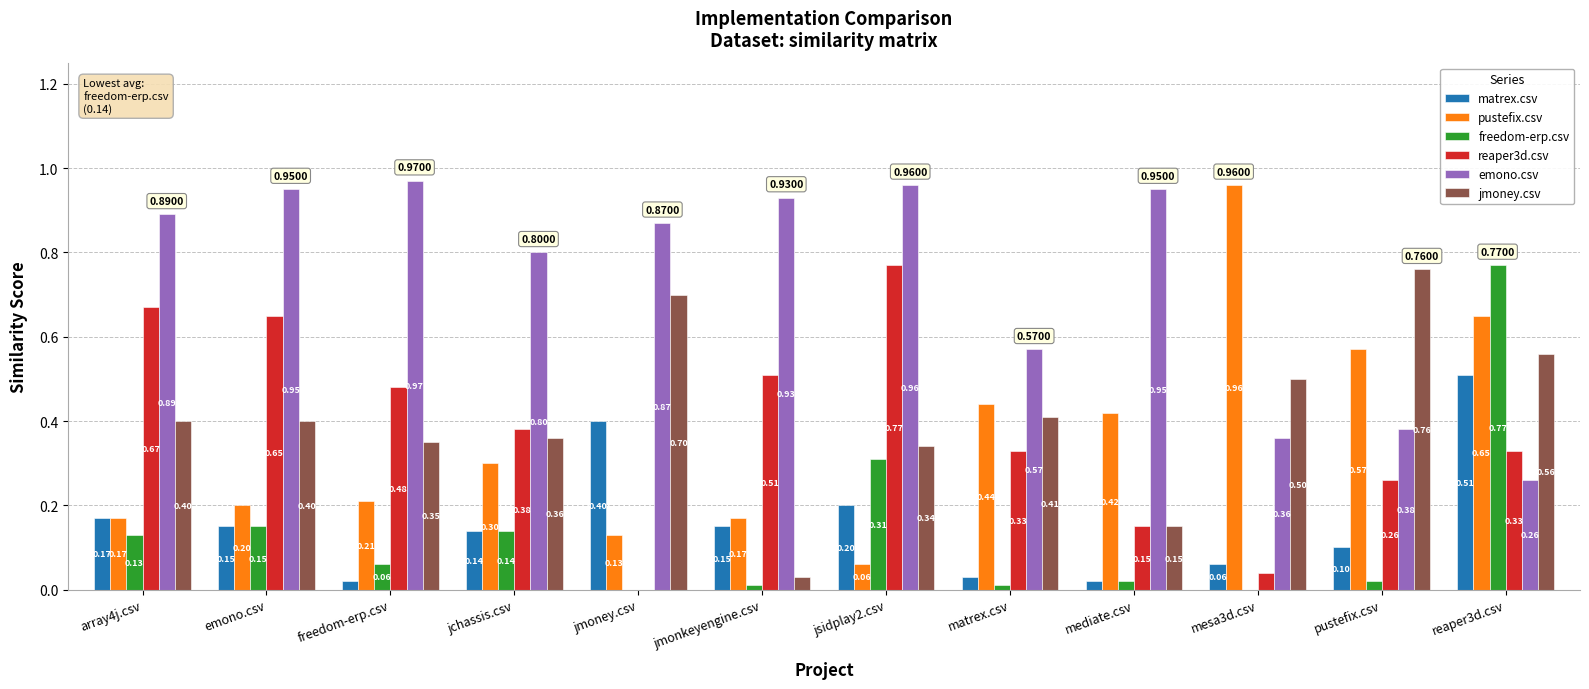

What are all the series names shown in the legend?

matrex.csv, pustefix.csv, freedom-erp.csv, reaper3d.csv, emono.csv, jmoney.csv